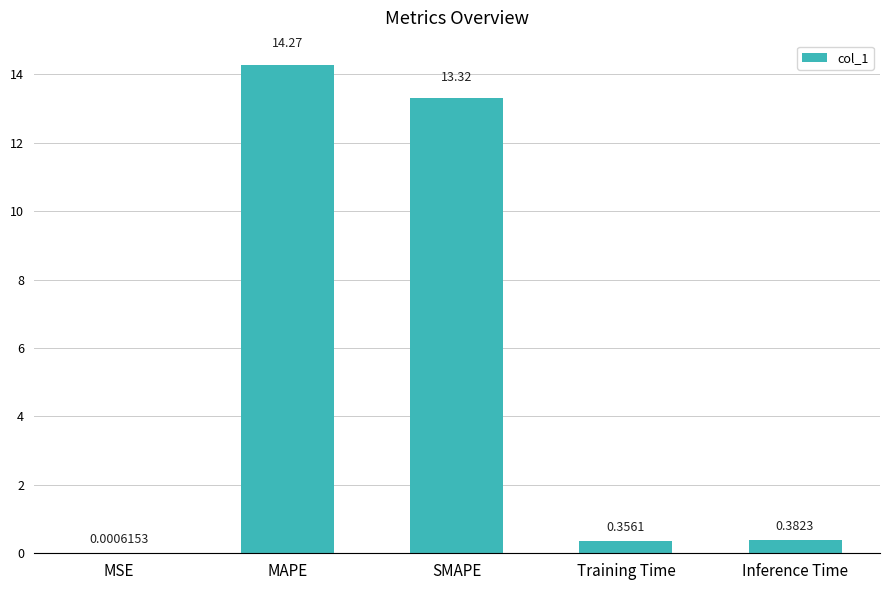

What is the sum of the values at Training Time and Inference Time?

0.7